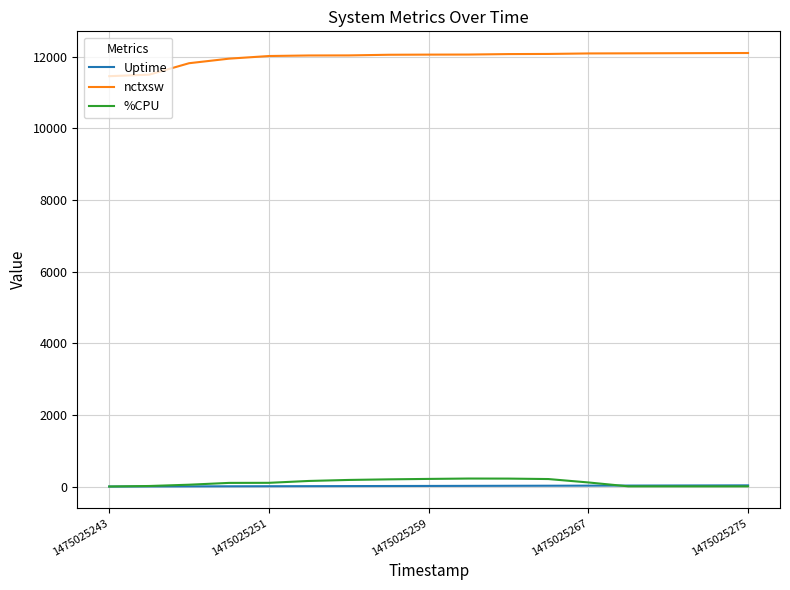

Which series has the largest total across all categories?

nctxsw